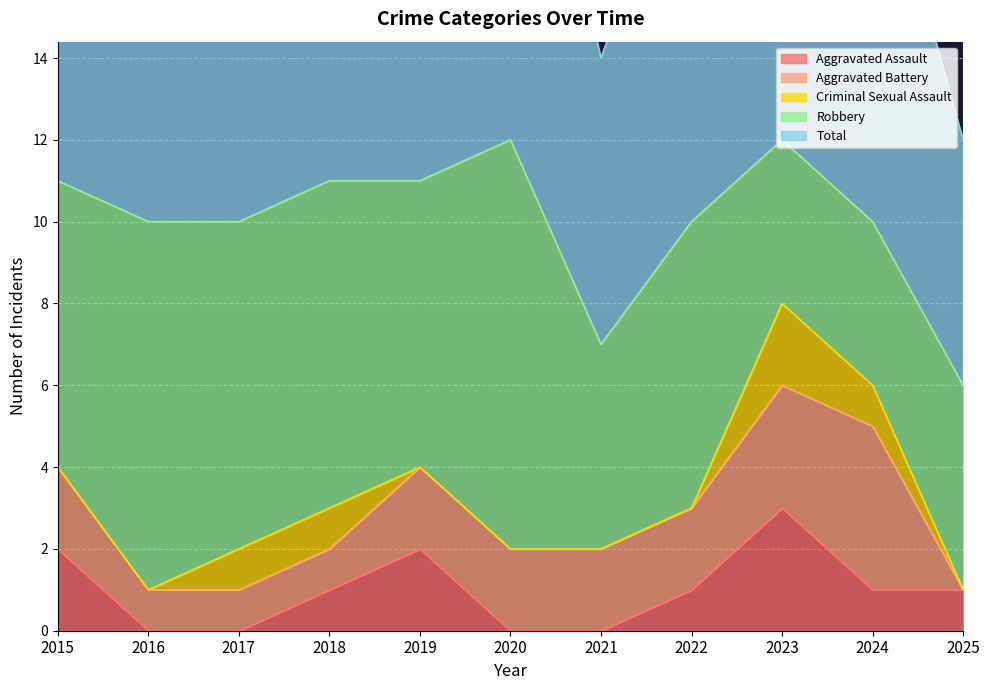

Which category has the highest value in the Aggravated Assault series?

2023